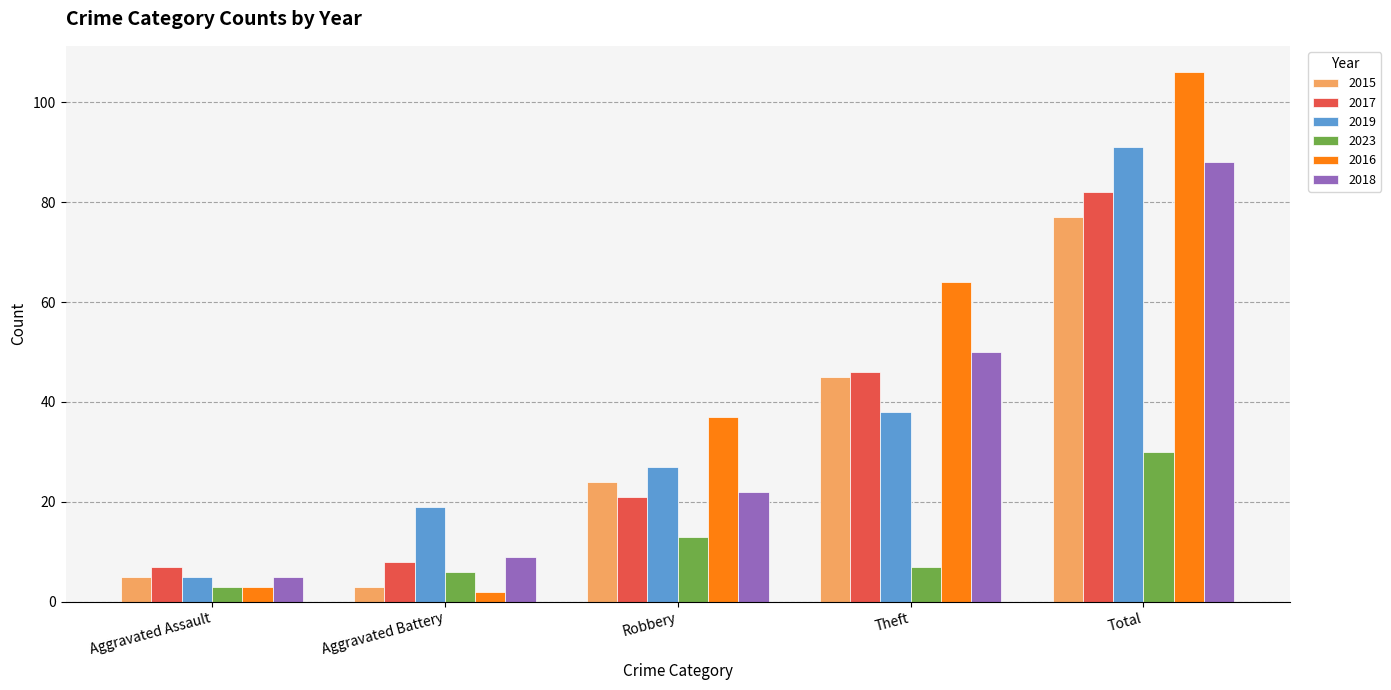

At which label is 2017 closest to 44?

Theft